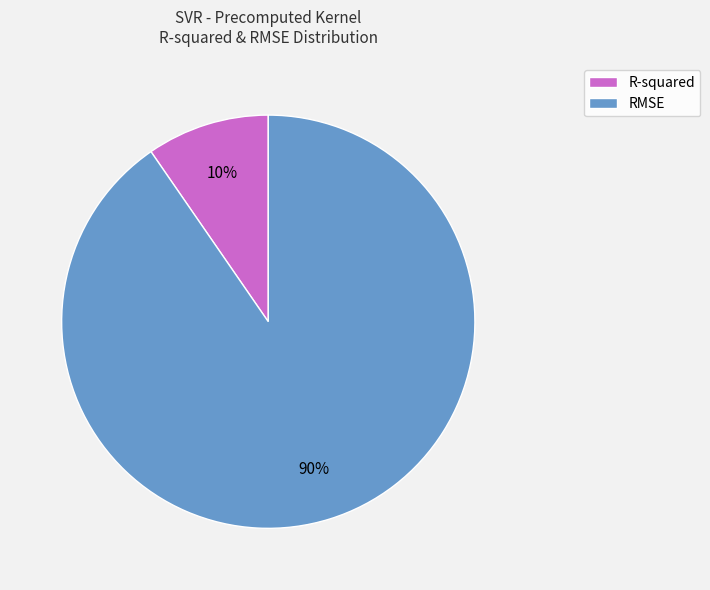

What is the largest slice in the pie chart?

RMSE